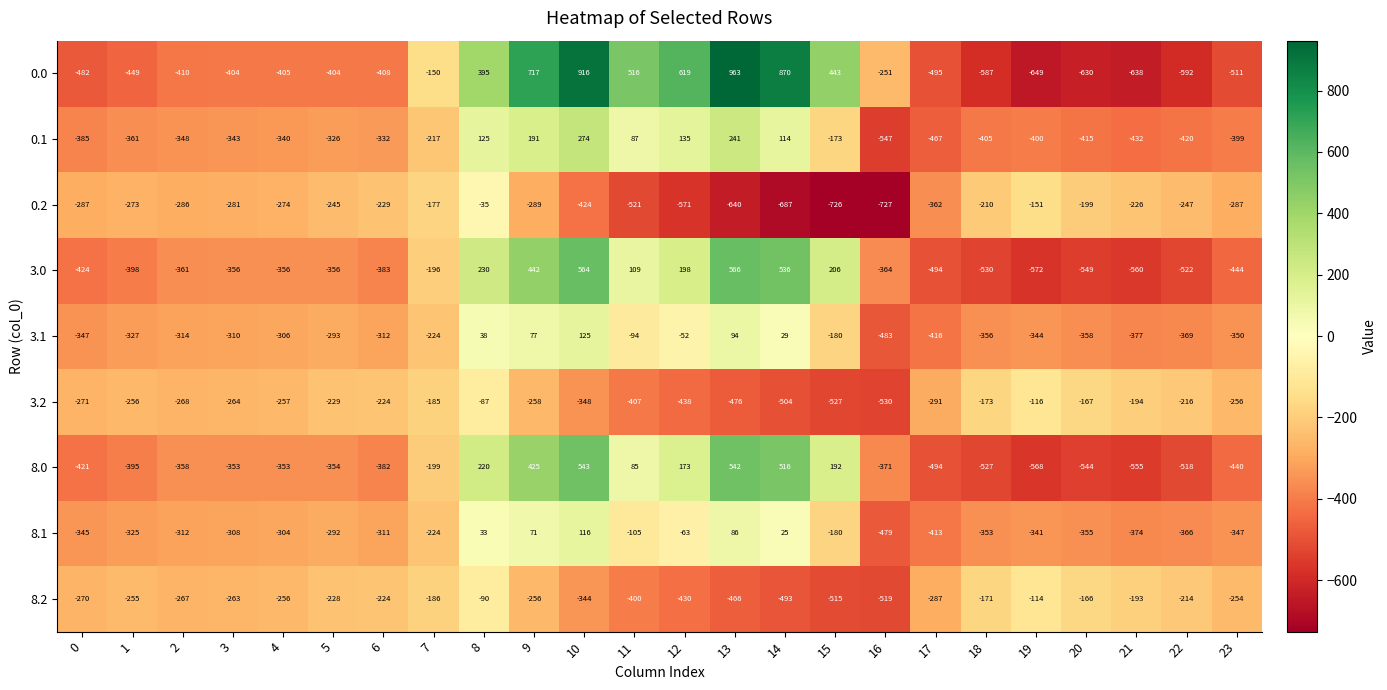

Is the value of 3.0 at 20 greater than the value of 0.2 at 5?

No